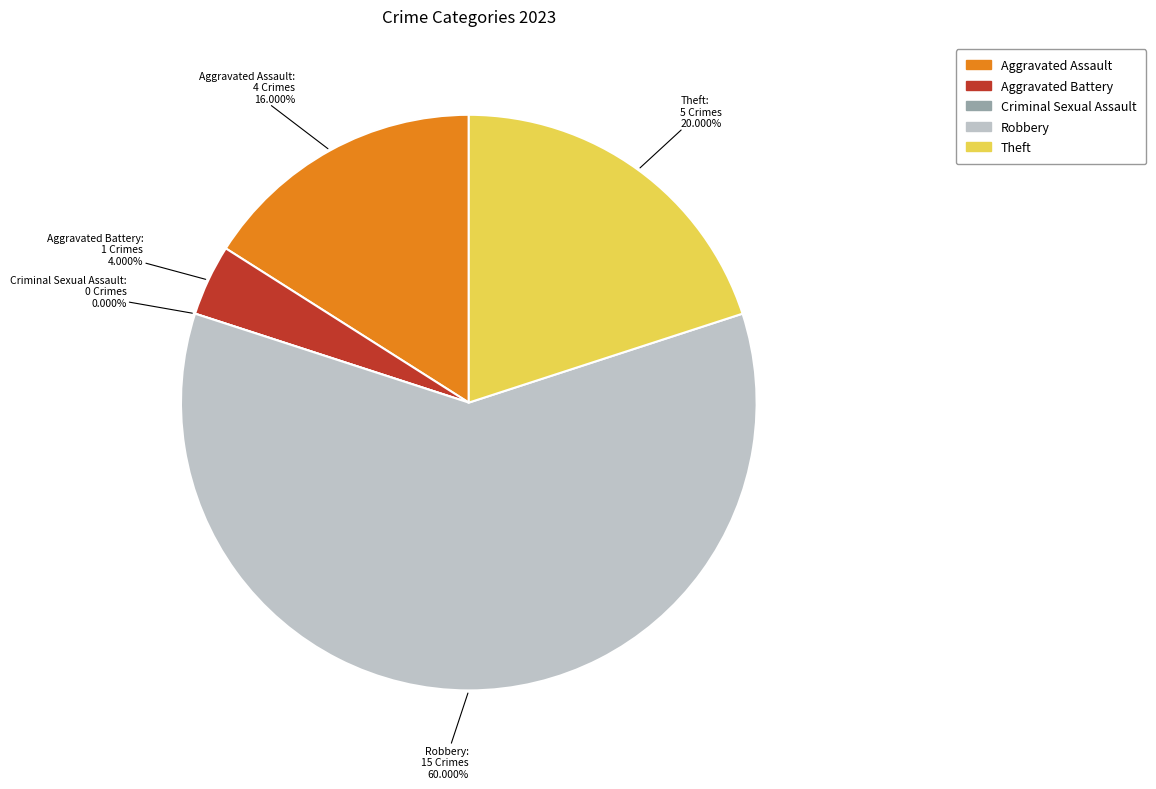

What is the majority slice?

Robbery